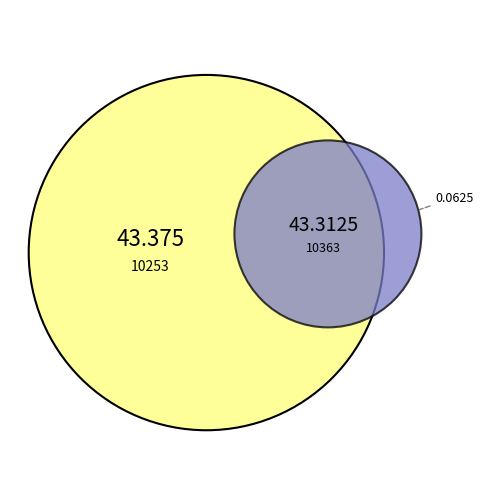

What percentage is the 10363 slice, to the nearest percent?

50%